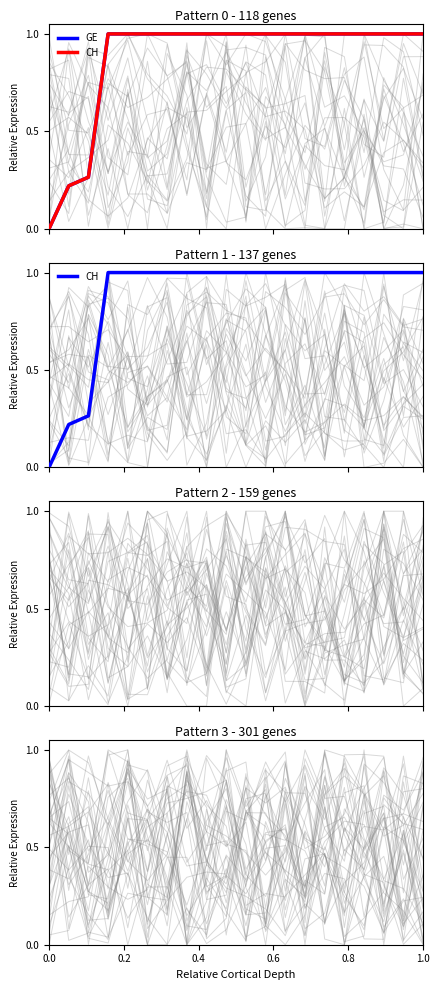

Reading left to right, list all the values displayed in this chart.

GE: 0.0	0.2	0.3	1.0	1.0	1.0	1.0	1.0	1.0	1.0	1.0	1.0	1.0	1.0	1.0	1.0	1.0	1.0	1.0	1.0
CH: 0.0	0.2	0.3	1.0	1.0	1.0	1.0	1.0	1.0	1.0	1.0	1.0	1.0	1.0	1.0	1.0	1.0	1.0	1.0	1.0